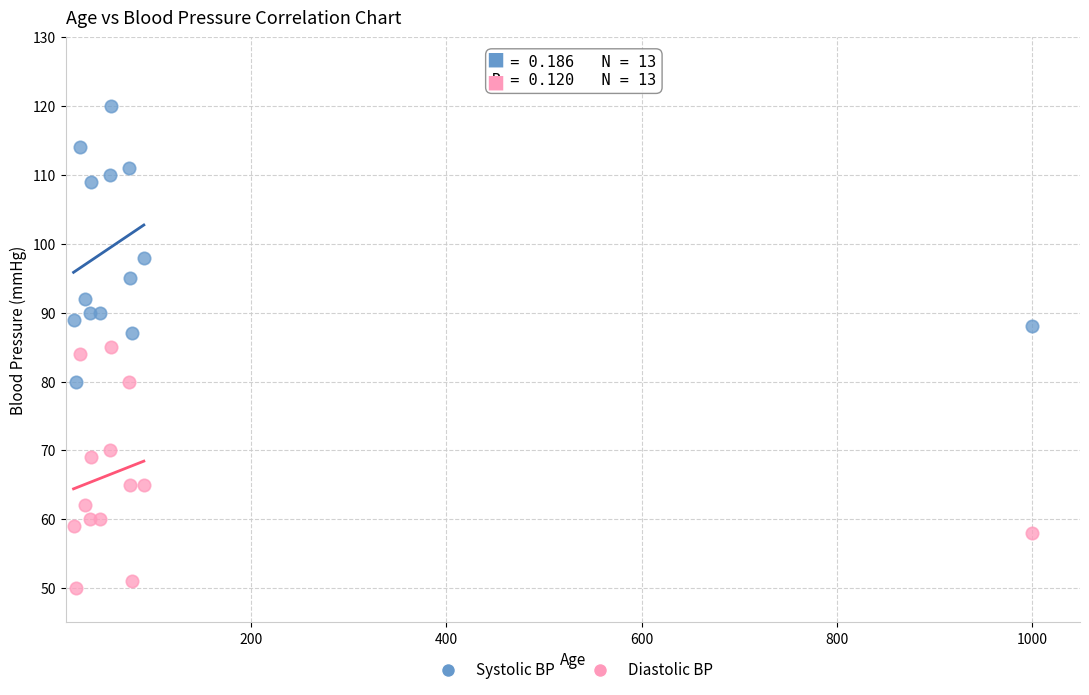

In the Systolic BP series, what Y value is closest to 100?

98